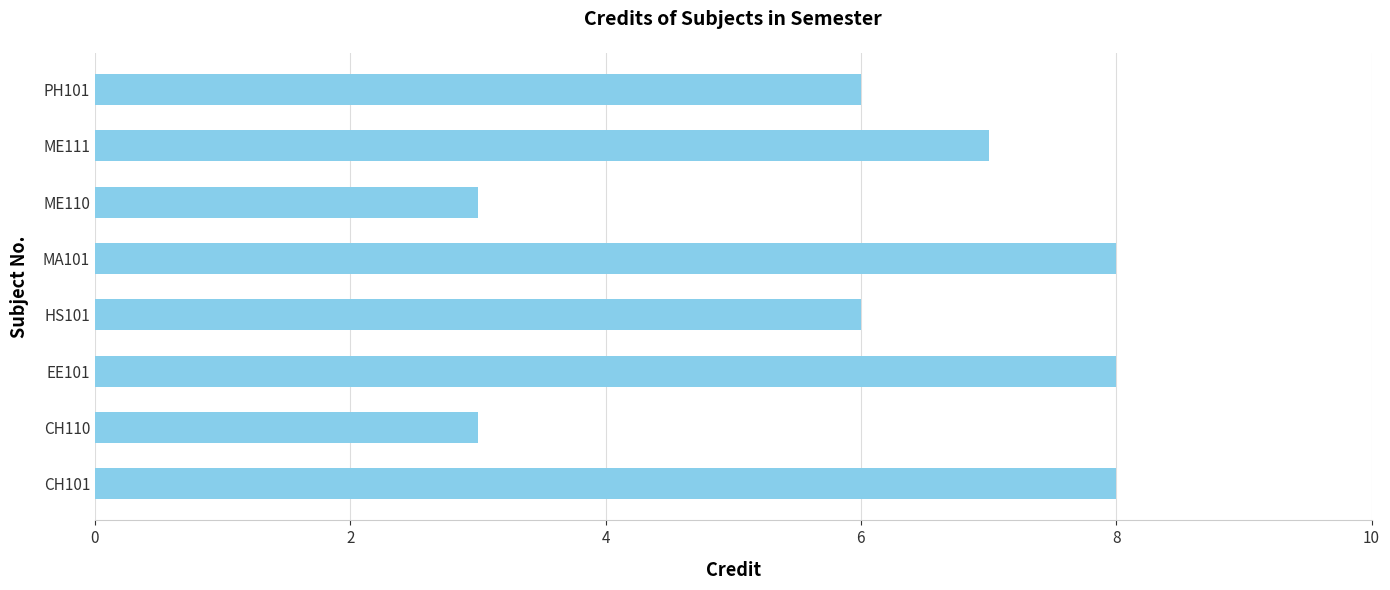

What is the maximum value shown in the chart?

8